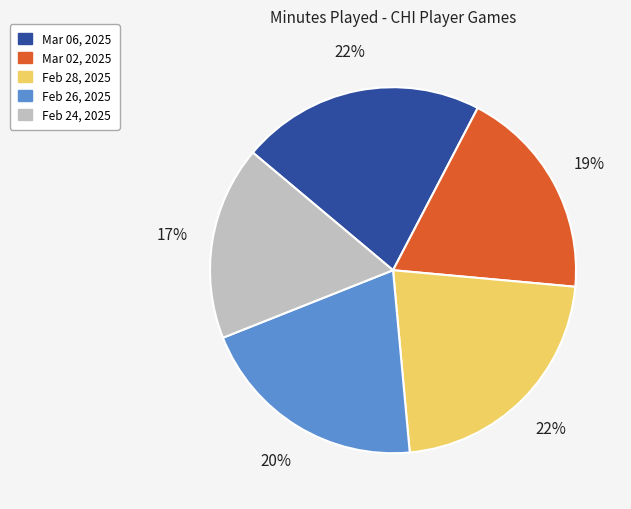

Which category has the smallest portion of the pie?

Feb 24, 2025